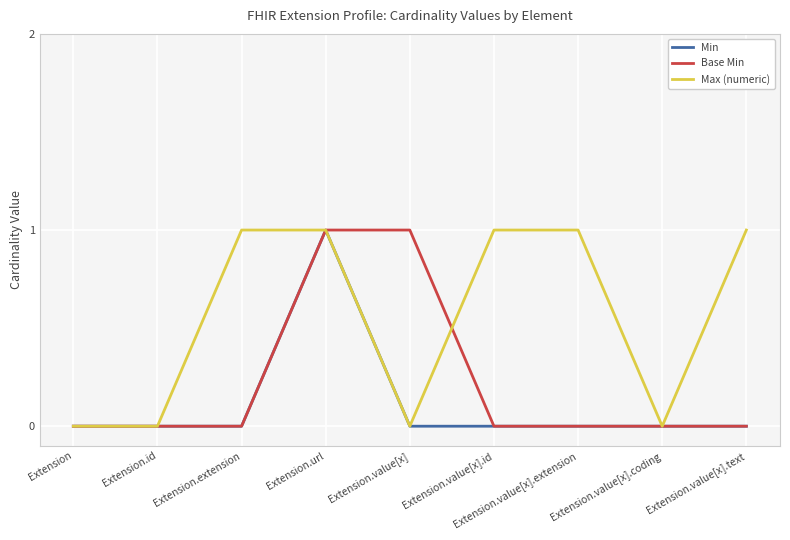

True or false: Max (numeric) has more than 2 points higher than both neighbors.

False